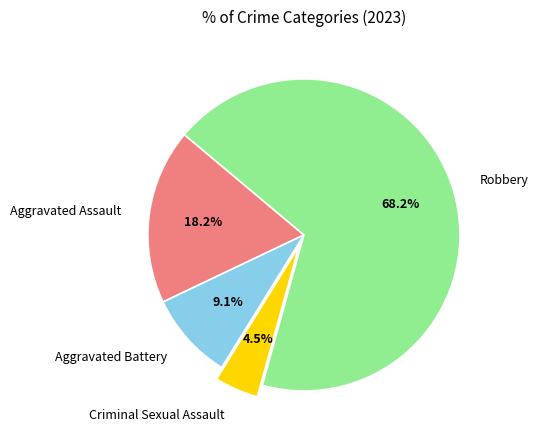

The Robbery slice represents 57% of the pie. True or false?

False